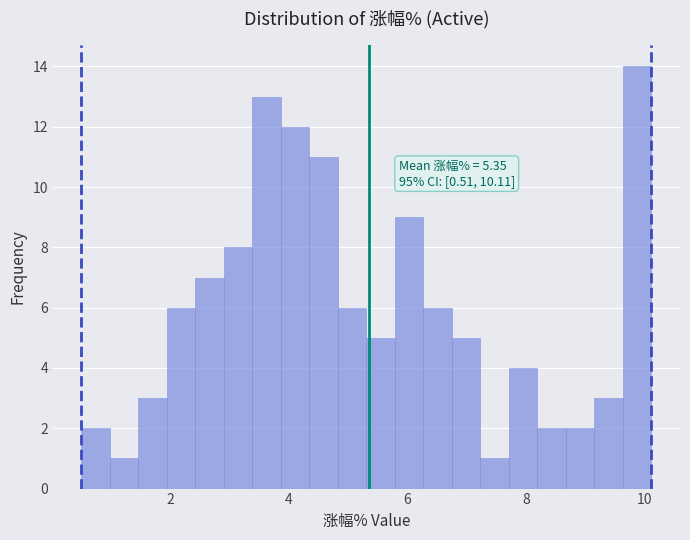

Around what value on the x-axis is the tallest bar? Give the approximate position of its centre, as read against the axis.

9.8